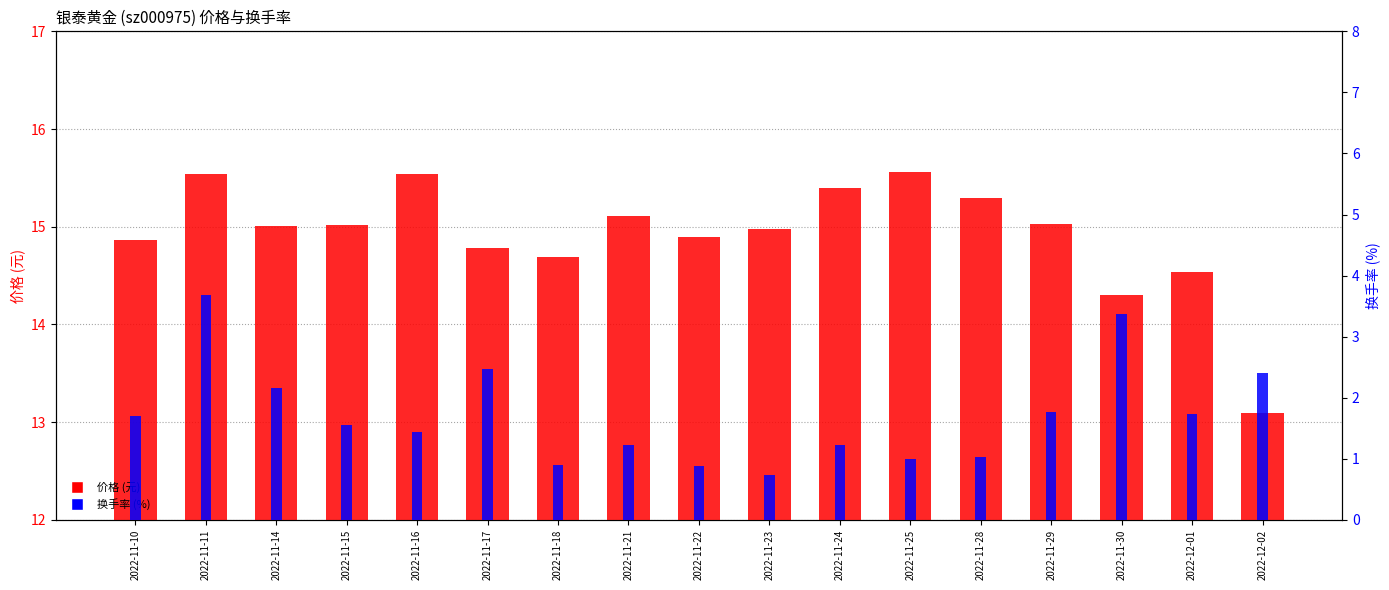

The 换手率 (%) series shows 1.7 at 2022-11-24. True or false?

False